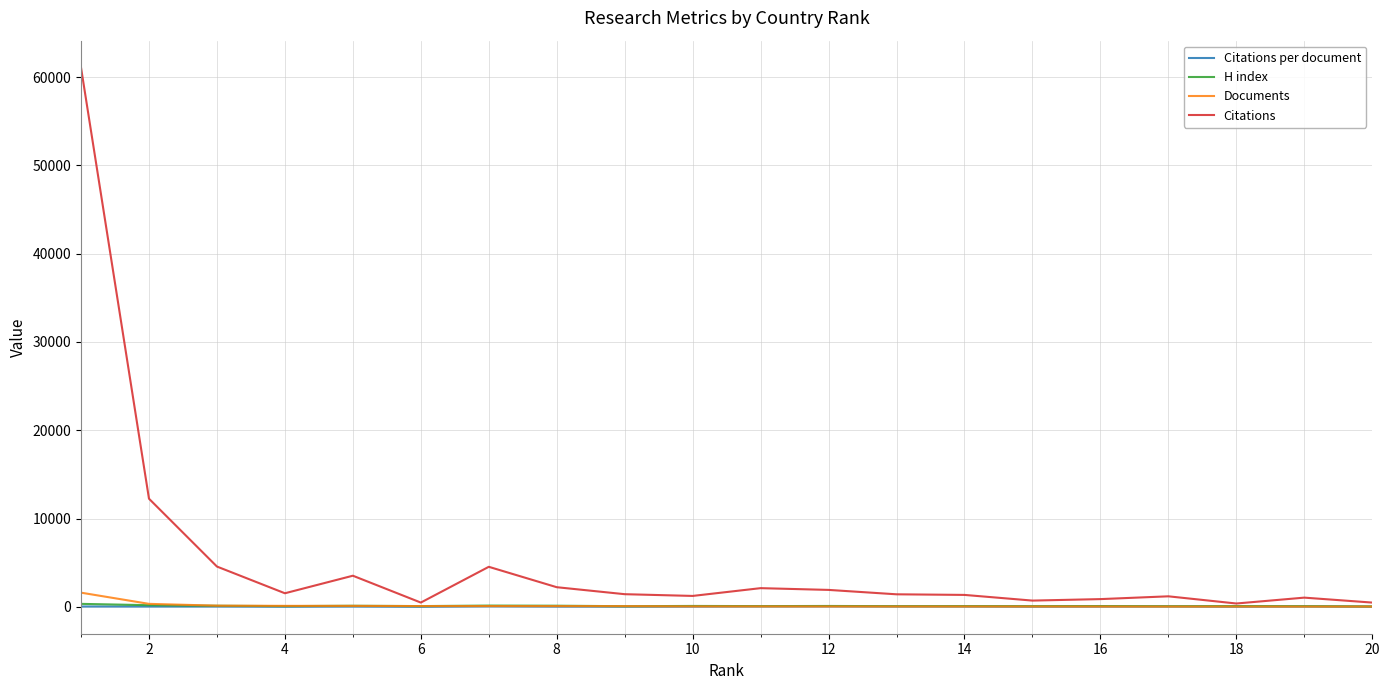

Which series has the widest spread of values?

Citations